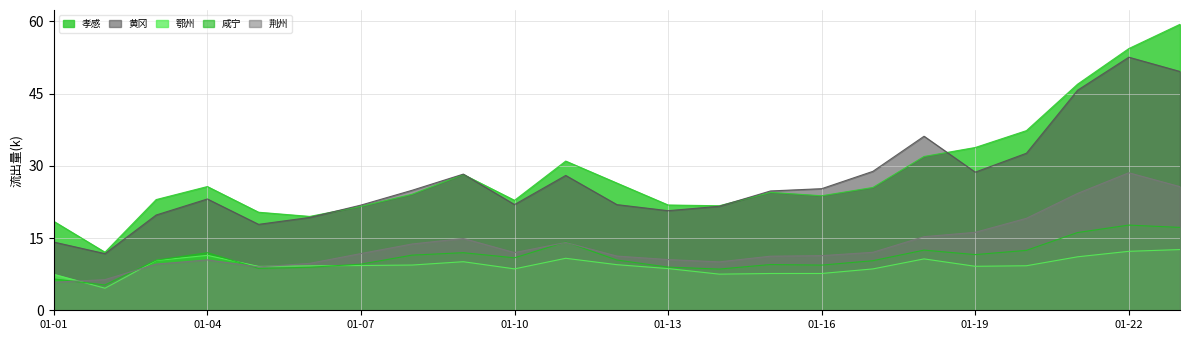

At which label does 咸宁 first exceed 10?

2020-01-03